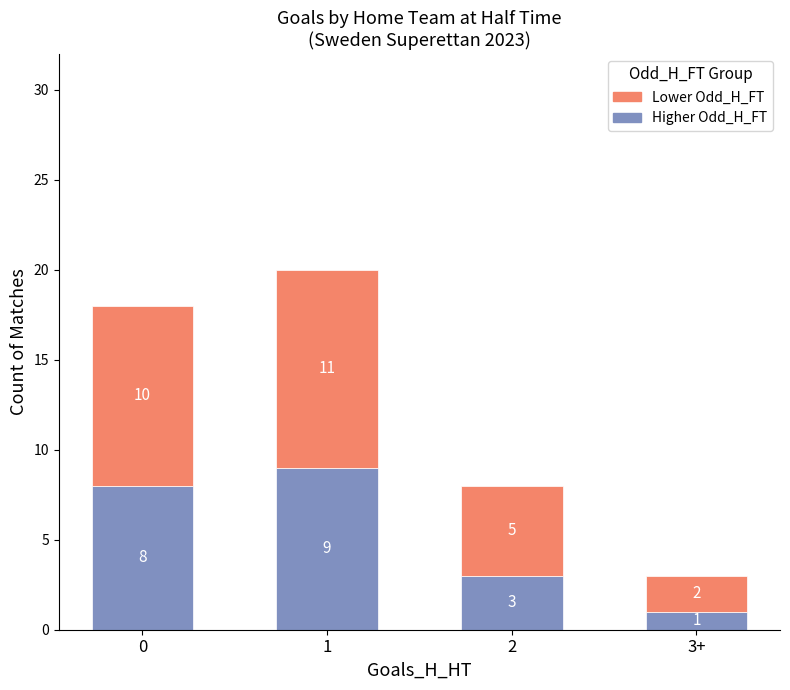

Is it true that Higher Odd_H_FT equals 1 at 2?

False